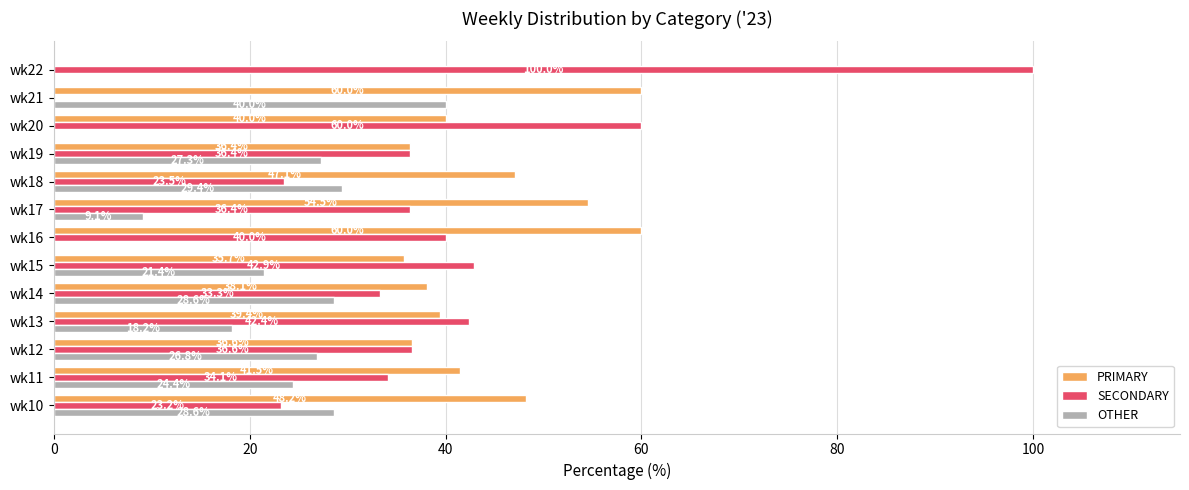

The value of OTHER at wk16 is -27.9. True or false?

False